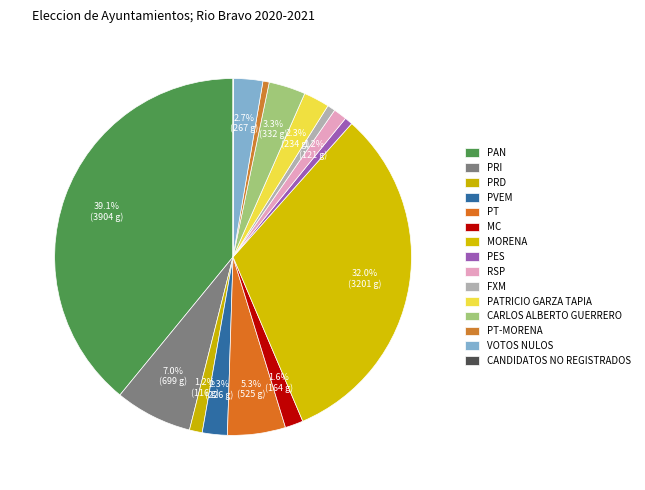

The PT-MORENA slice represents 11% of the pie. True or false?

False